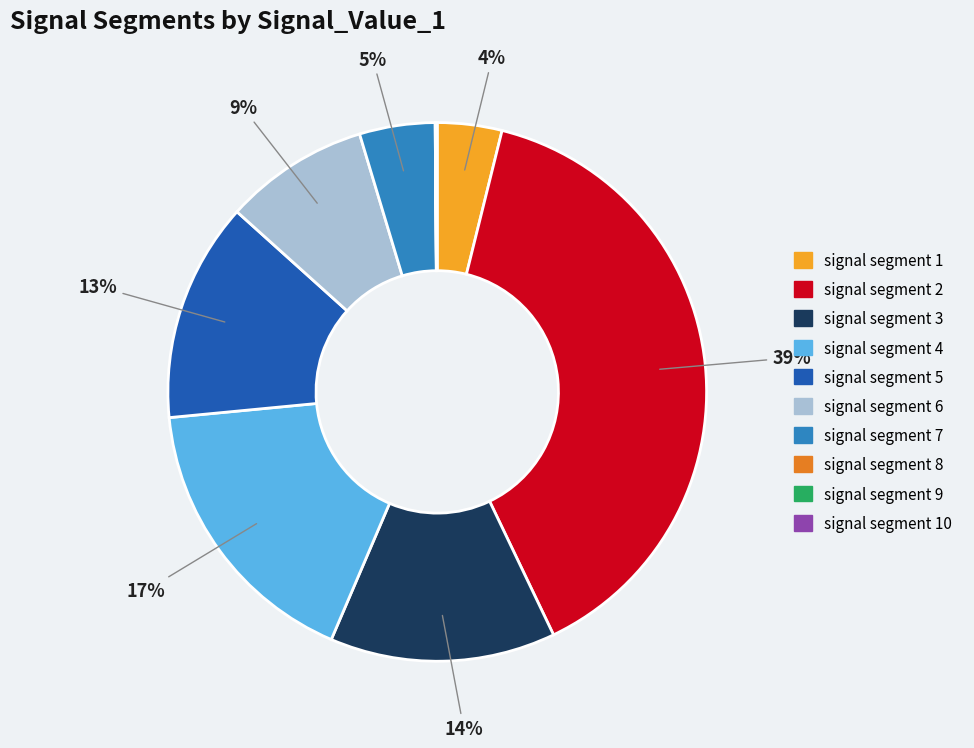

What is the largest slice in the pie chart?

signal segment 2